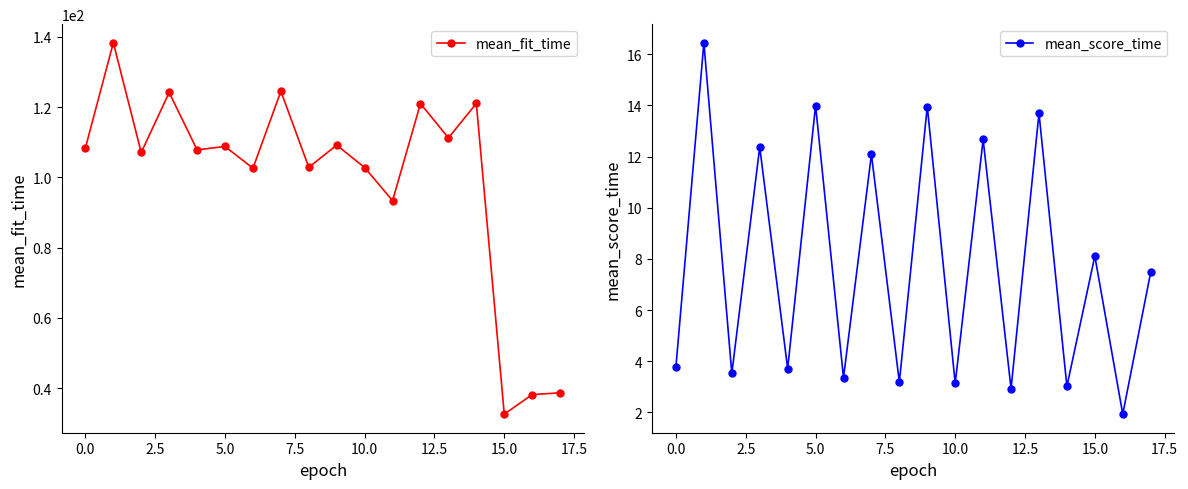

Rank the series by their average value, from lowest to highest.

mean_score_time, mean_fit_time